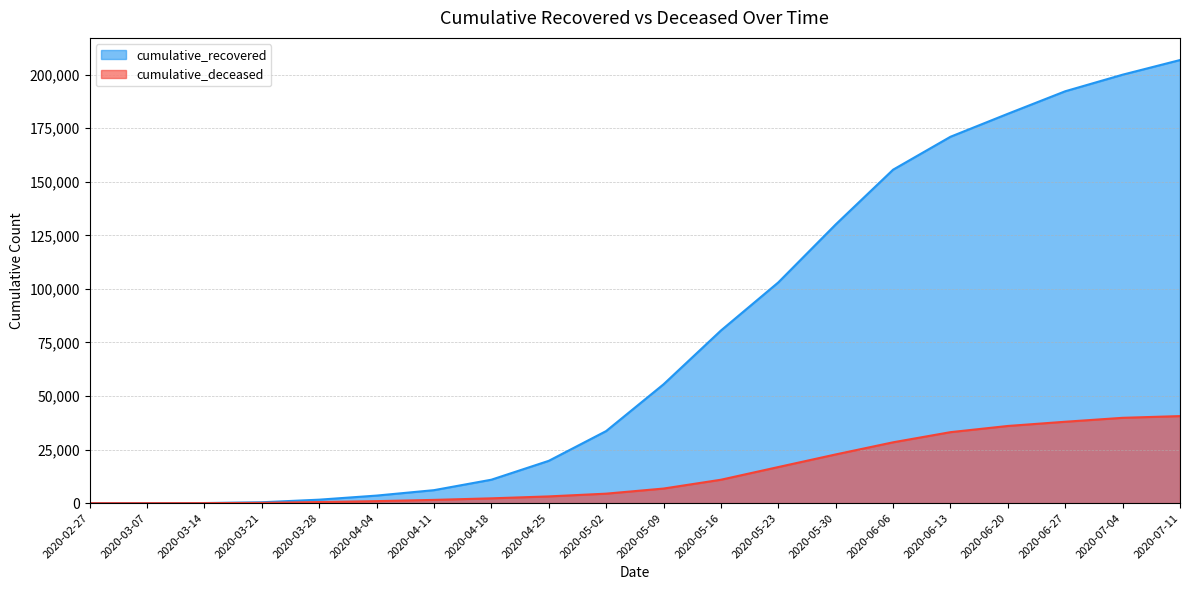

Does the chart have visible grid lines?

Yes